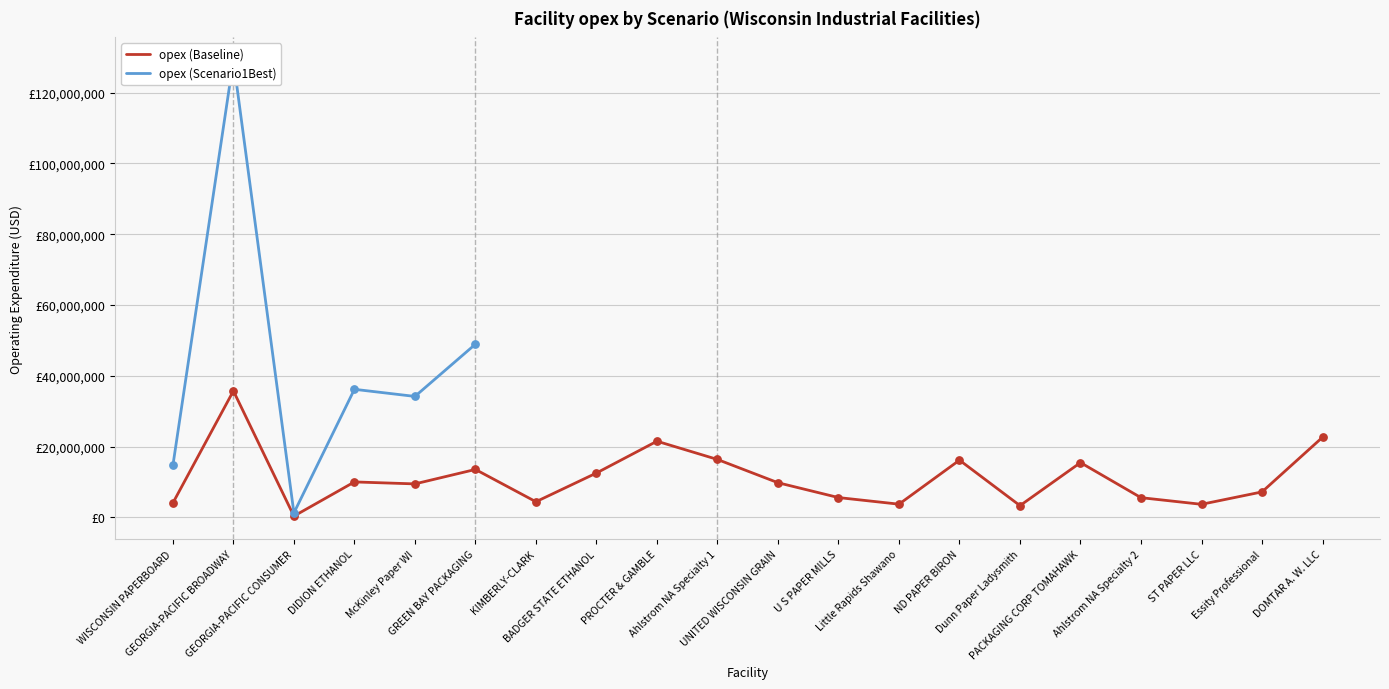

Which has a higher value, Dunn Paper Ladysmith or BADGER STATE ETHANOL?

BADGER STATE ETHANOL